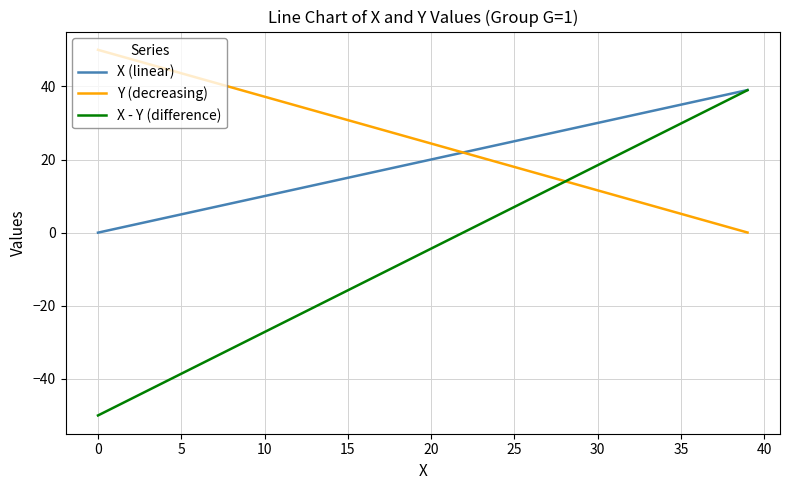

What is the smallest value displayed?

-50.0